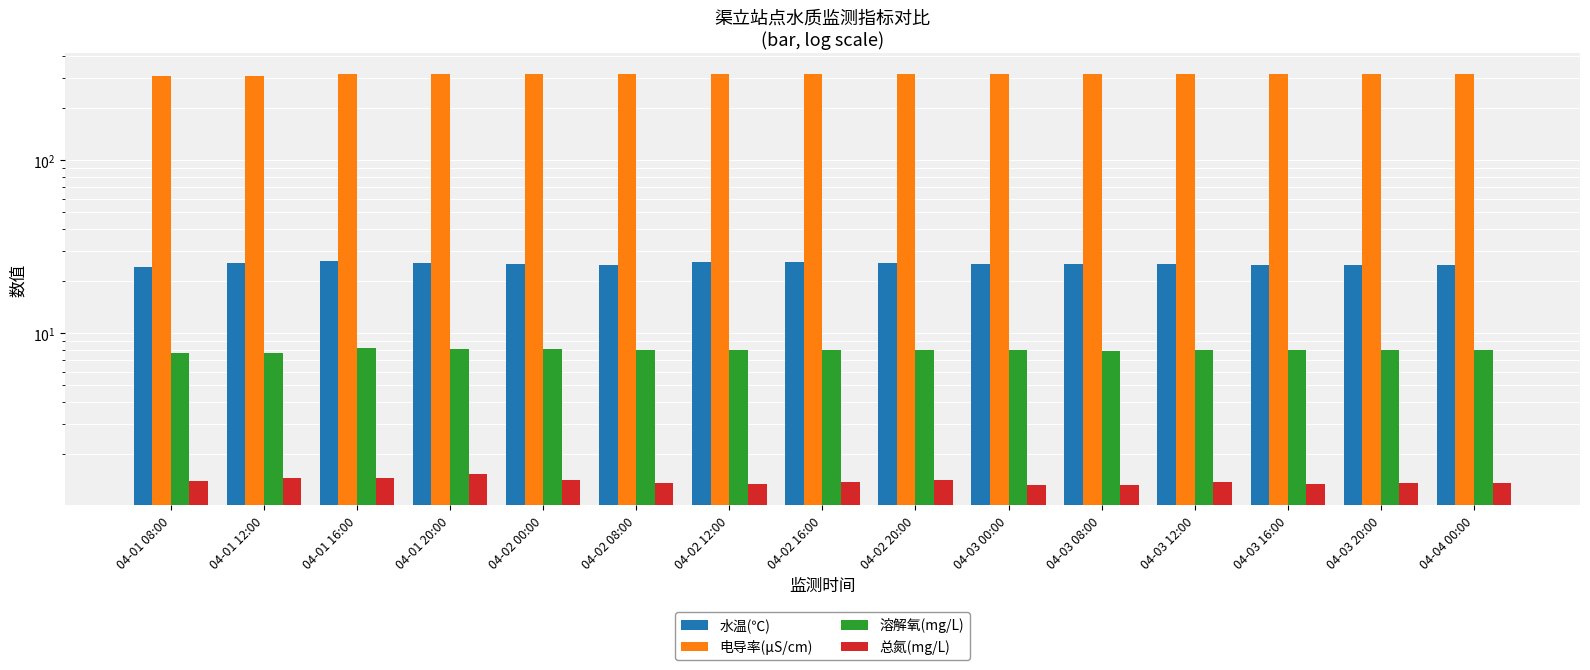

Is it true that 总氮(mg/L) equals 2.3 at 04-01 08:00?

False